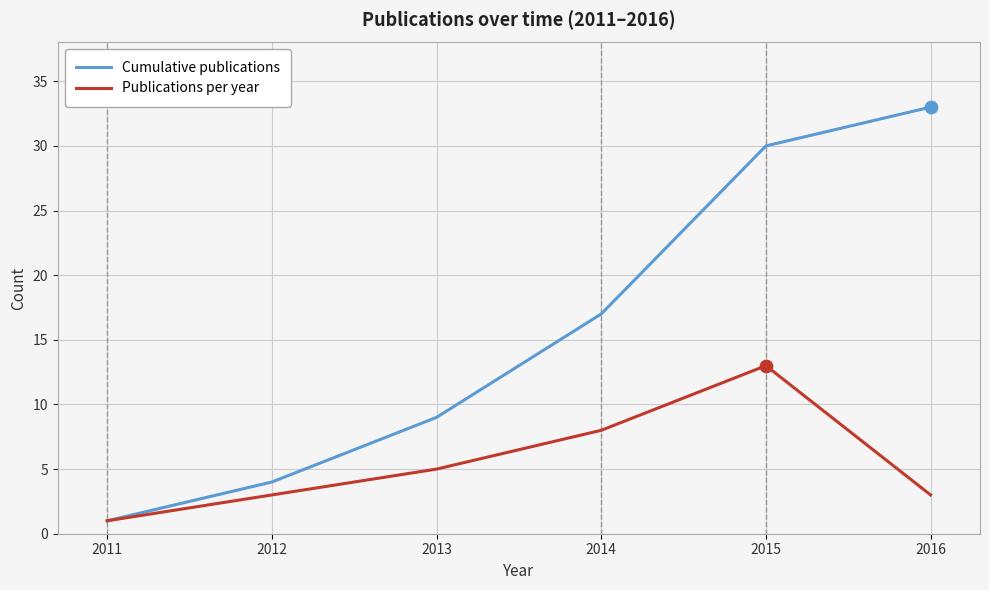

At how many categories does at least one series exceed 5?

4